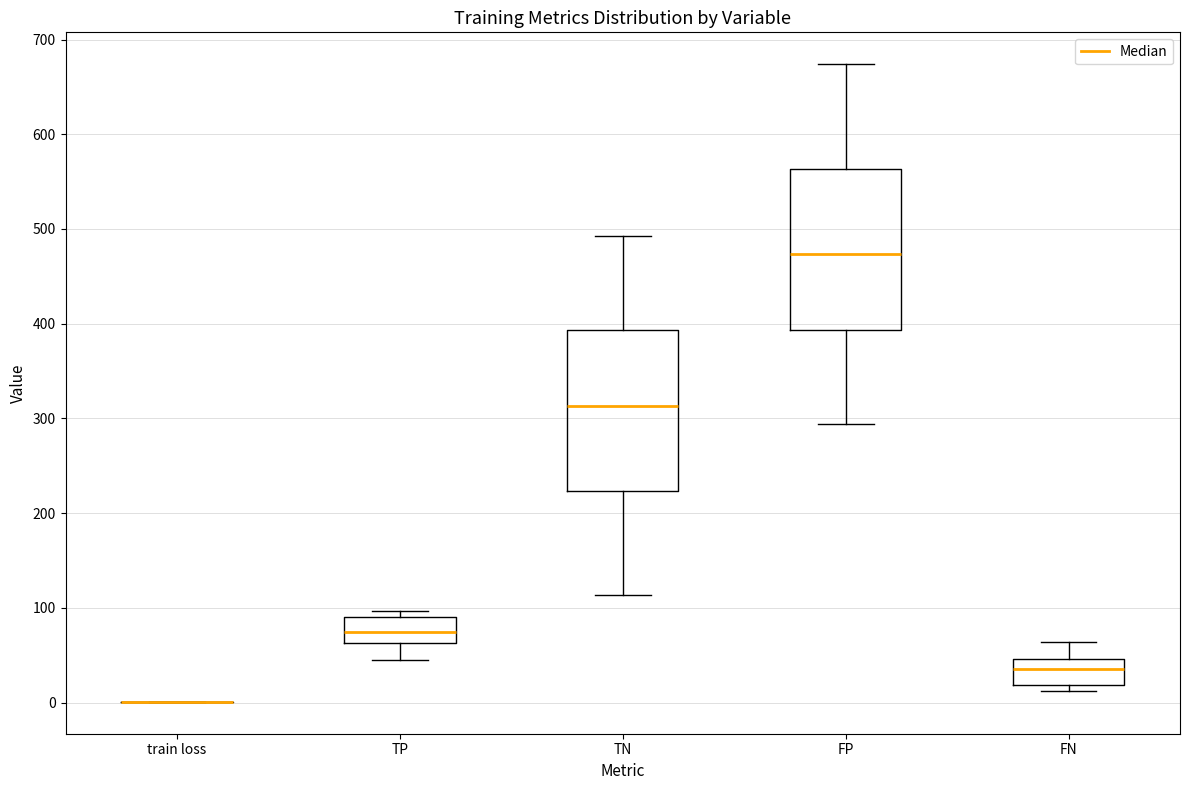

Where does the upper whisker of the box for FN end on the y-axis? The values are not printed on the chart, so give them approximately, as read against the axis.

60